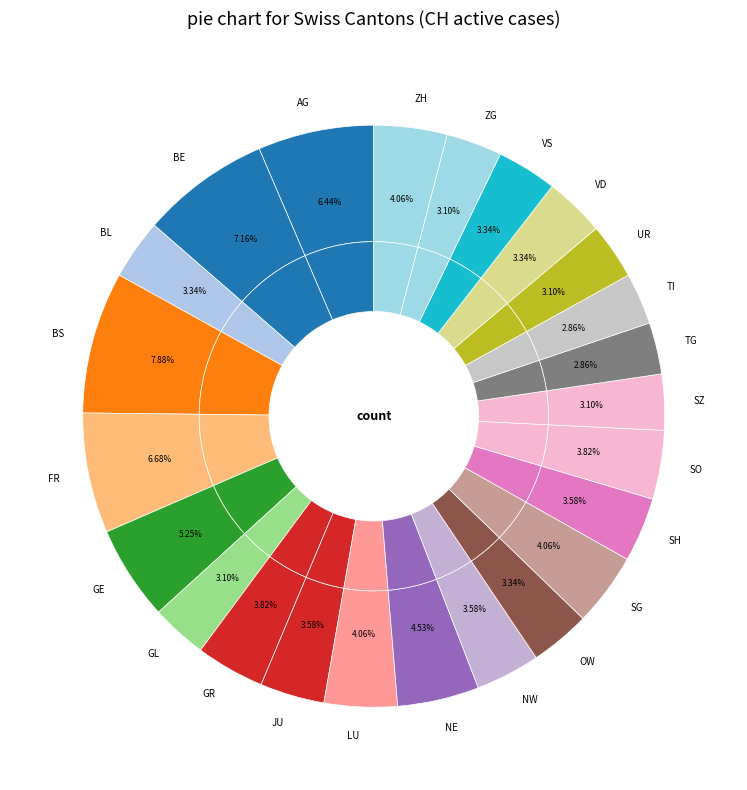

What is the ratio of the value at FR to the value at TI?

2.3